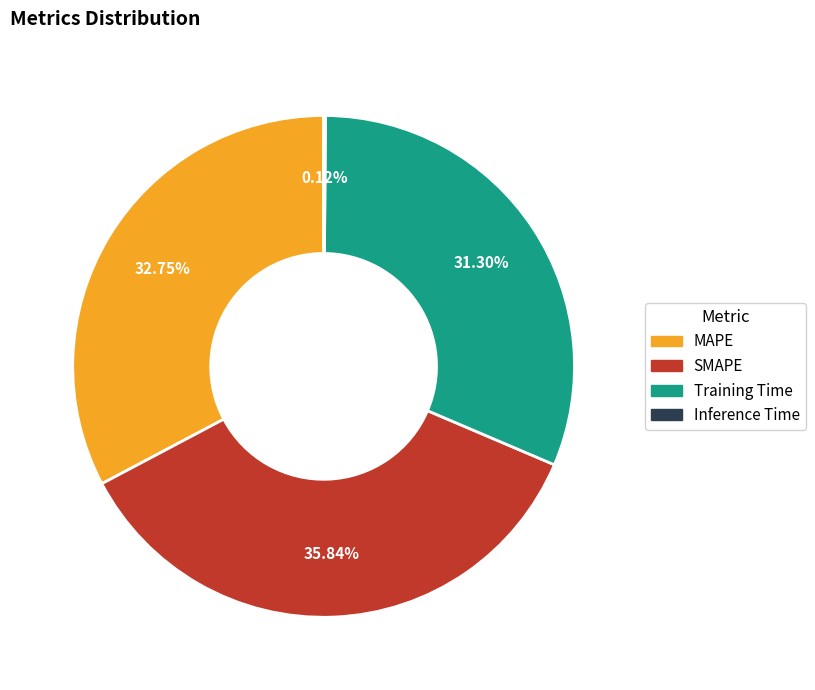

Combined, what portion of the pie is SMAPE and Training Time?

67.1%